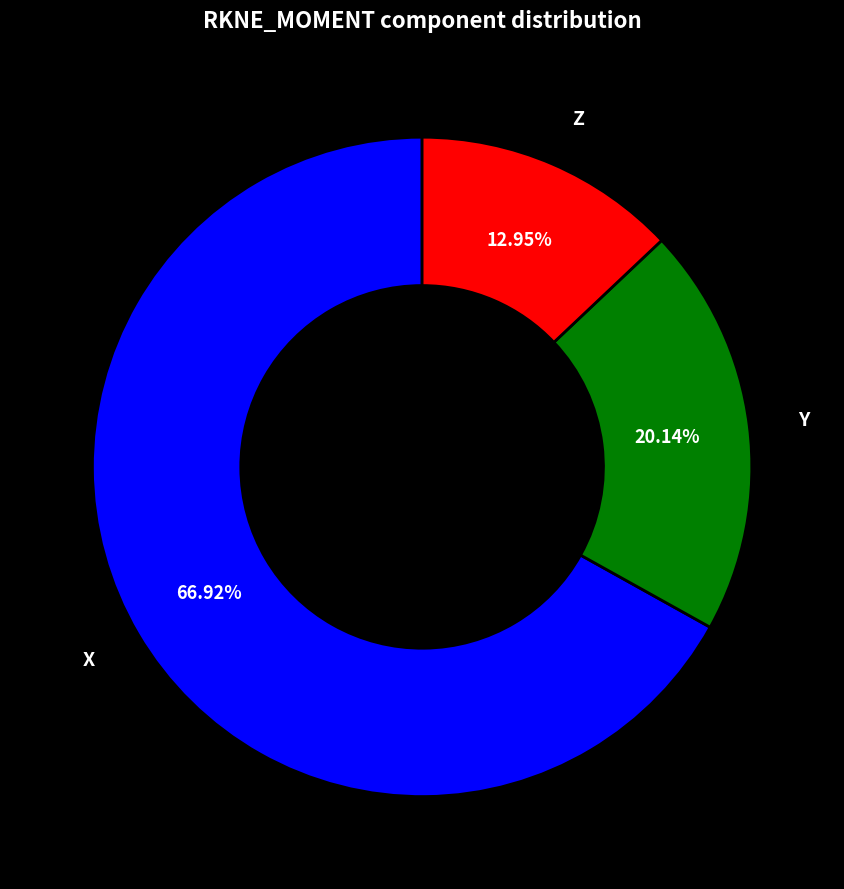

Is there a majority slice in this chart?

Yes